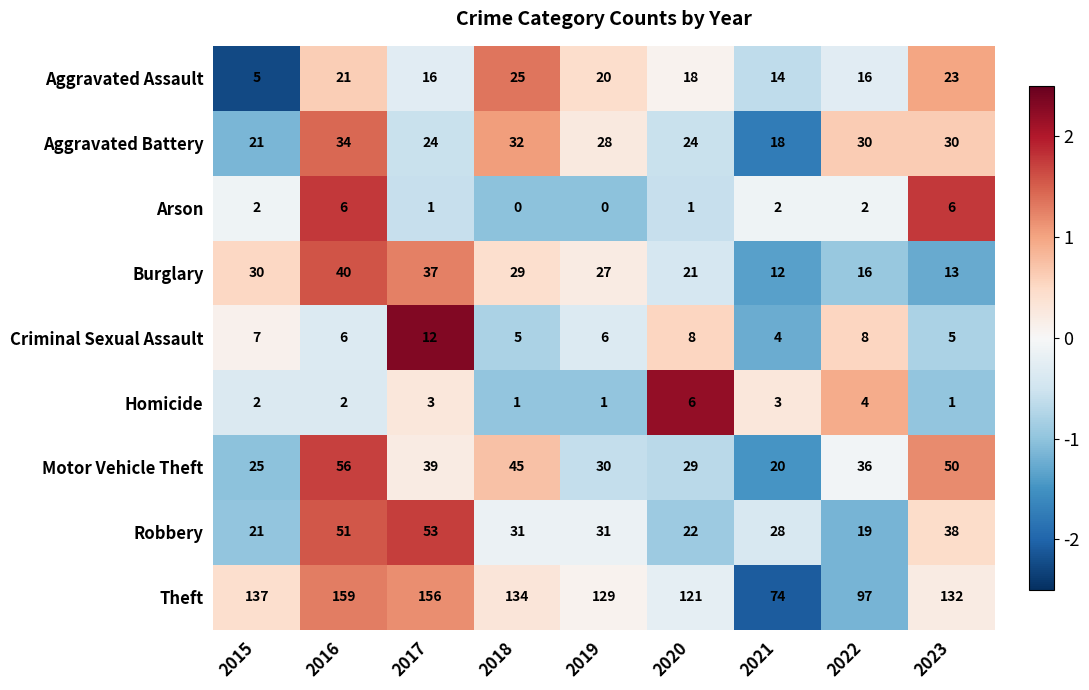

What value does the Aggravated Battery series have at 2019, to the nearest 10?

30